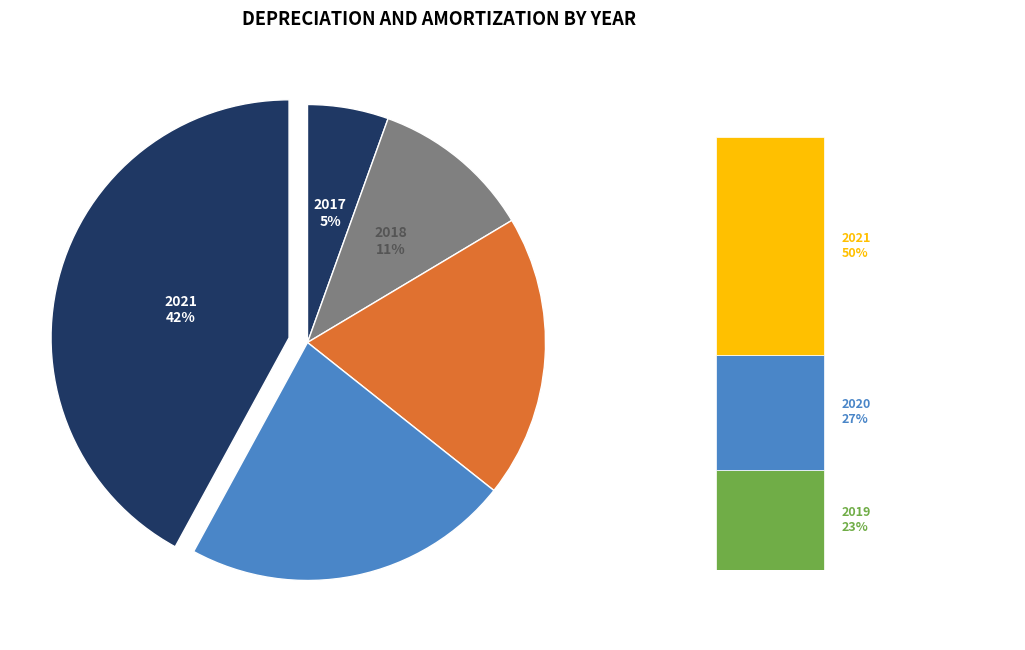

What is the change in value from 2017 to 2021?

+4389000